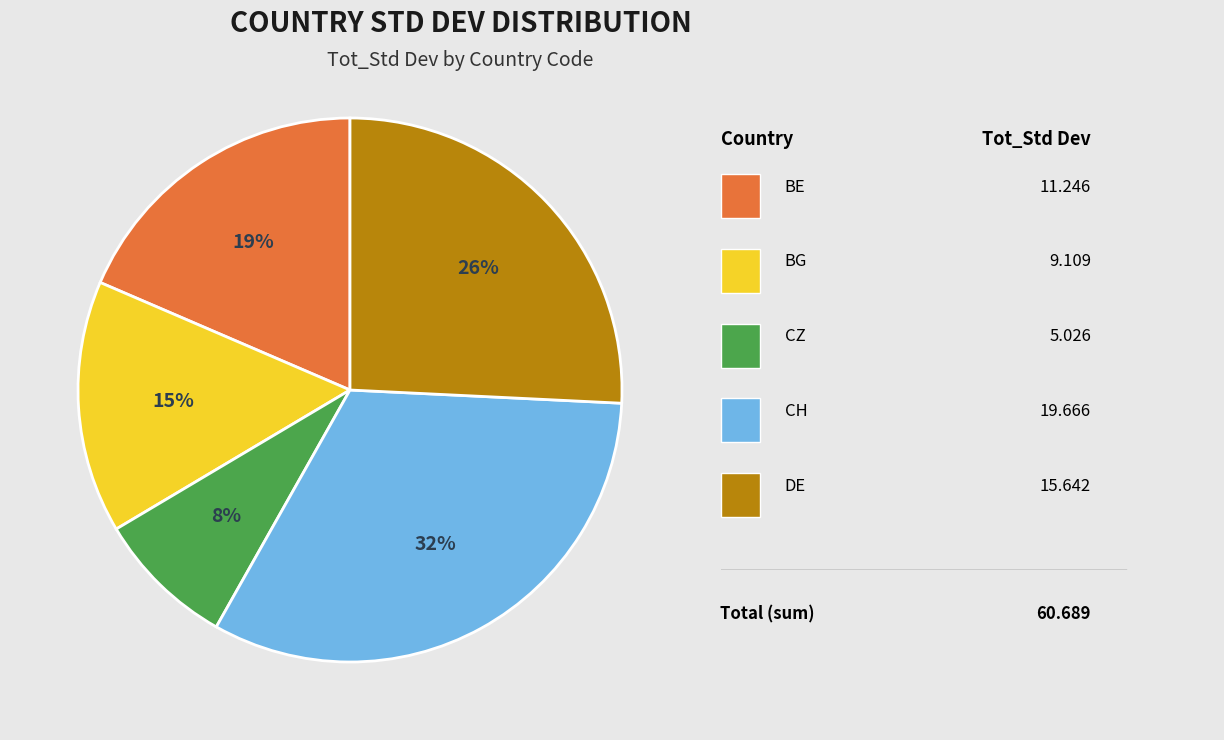

Is there a majority slice in this chart?

No